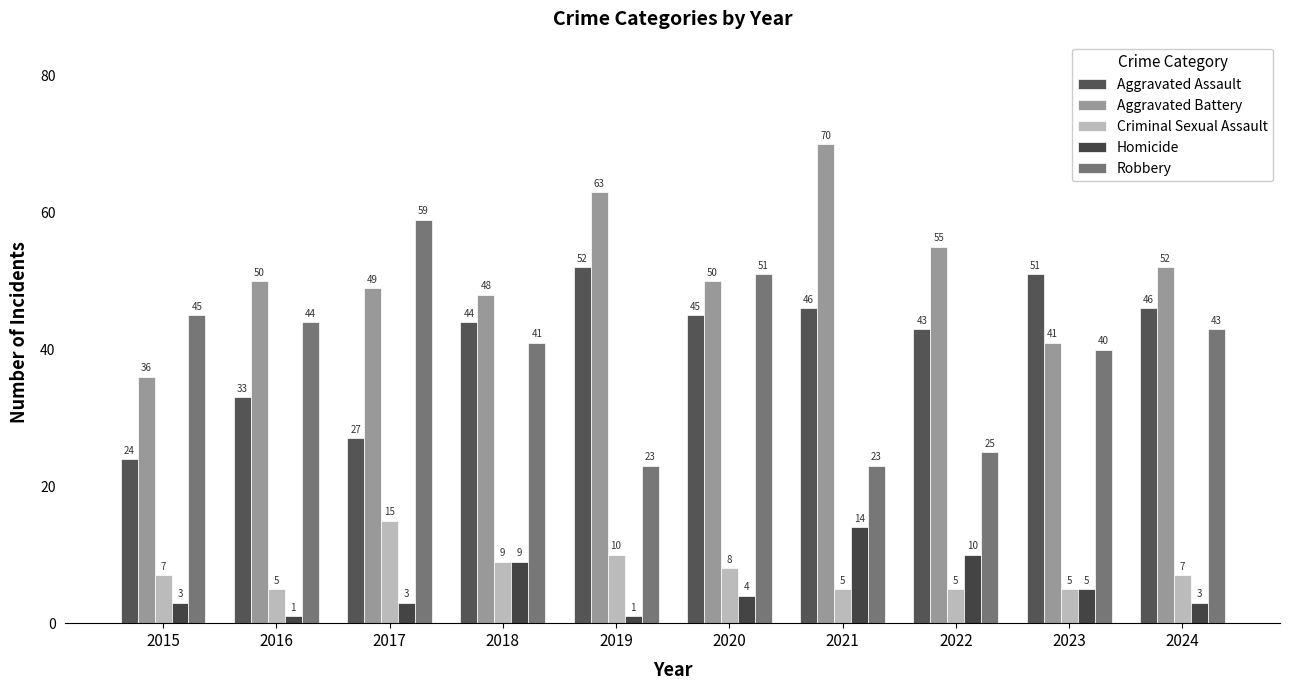

What is the difference between the maximum and minimum values in the Aggravated Assault series?

28